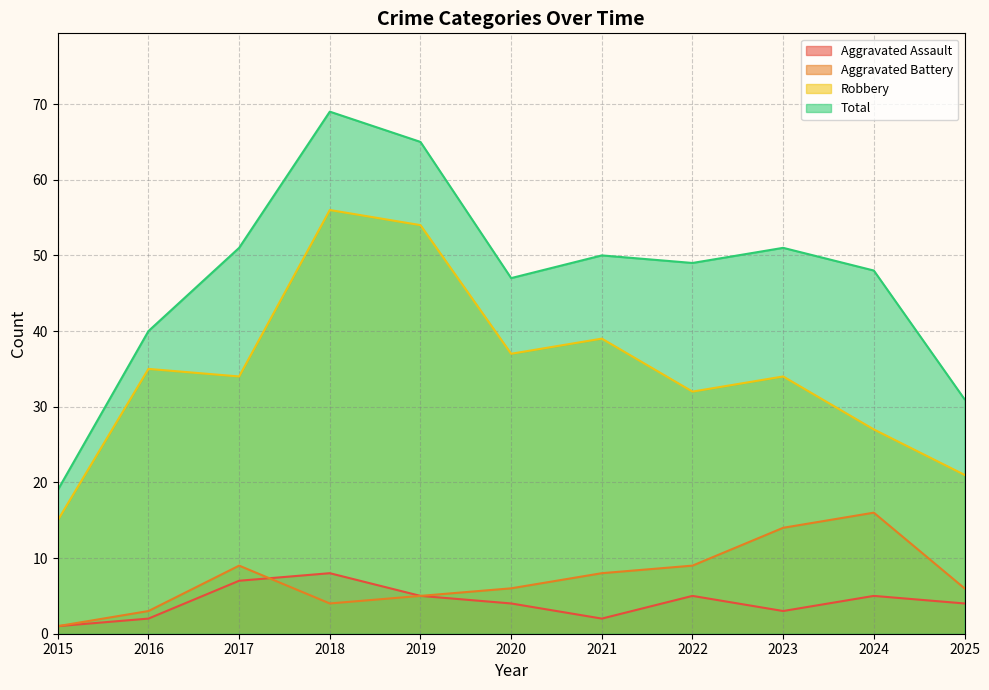

Is the value of Aggravated Battery at 2020 greater than the value of Total at 2016?

No